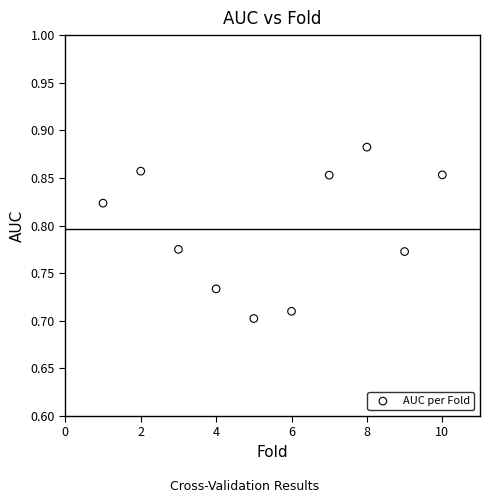

What is the range of X values (max minus min)?

9.0